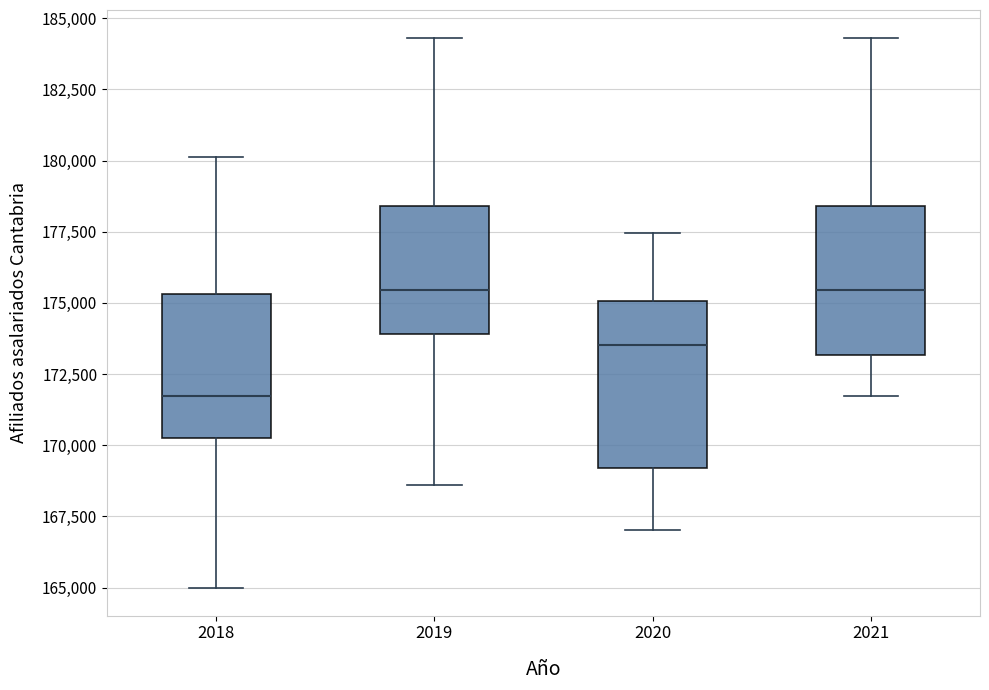

Comparing the boxes themselves (not the whiskers), which one is the tallest?

2020